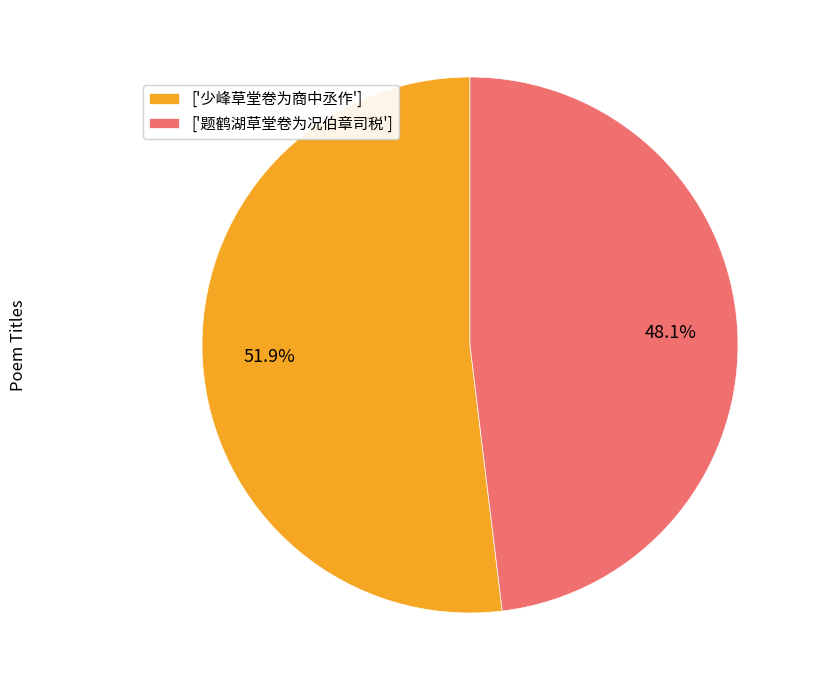

Count the number of slices in the pie.

2